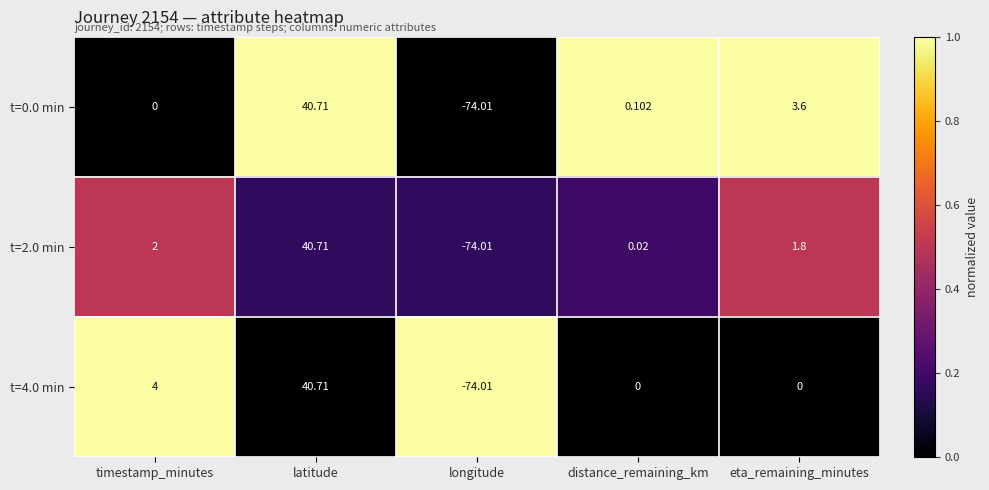

Is the value of t=2.0 min at longitude greater than the value of t=4.0 min at distance_remaining_km?

No